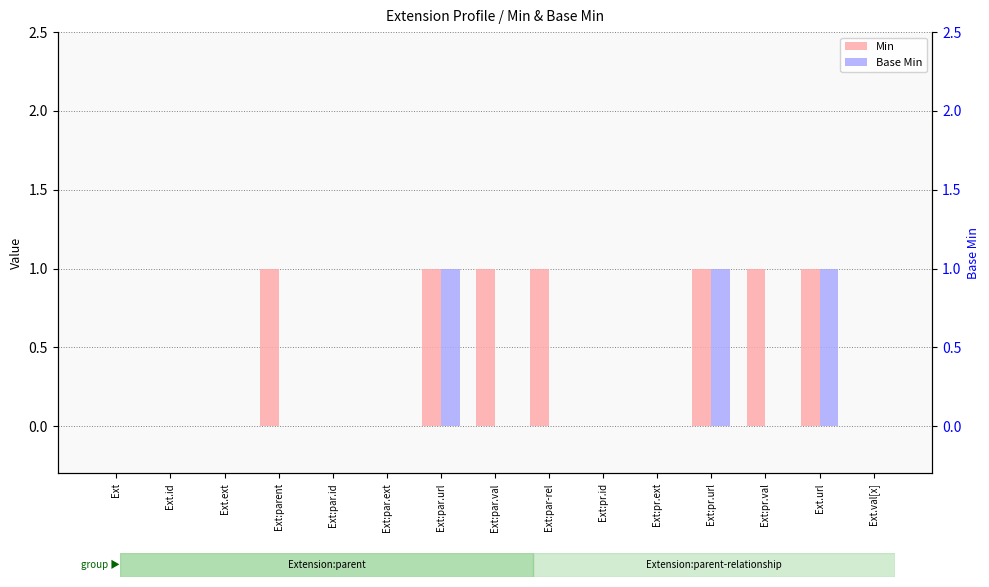

Rank the series by their maximum value, from lowest to highest.

Min, Base Min